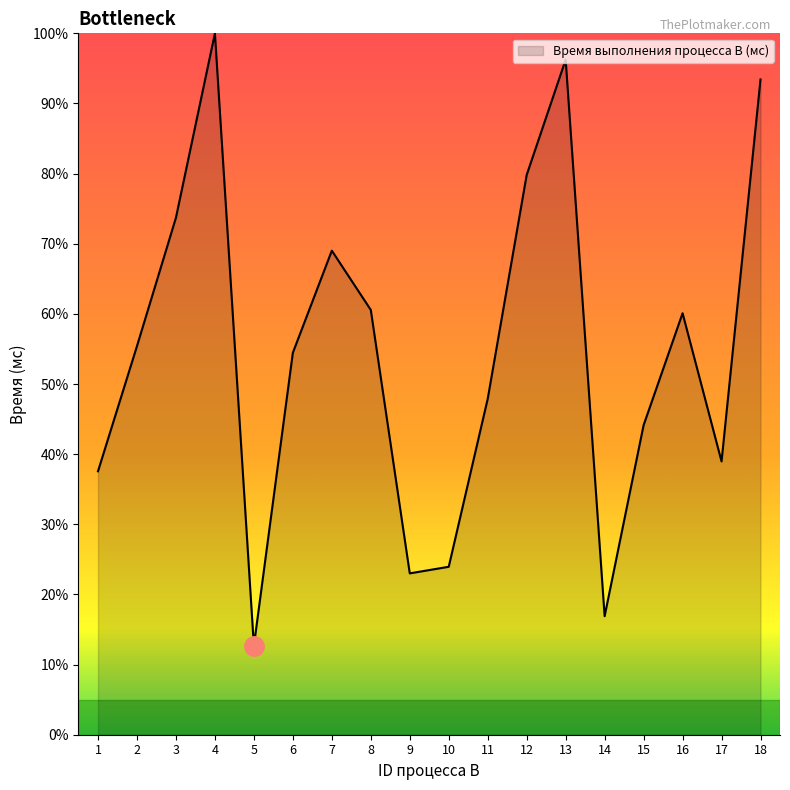

True or false: there are more than 2 points higher than both neighbors.

True